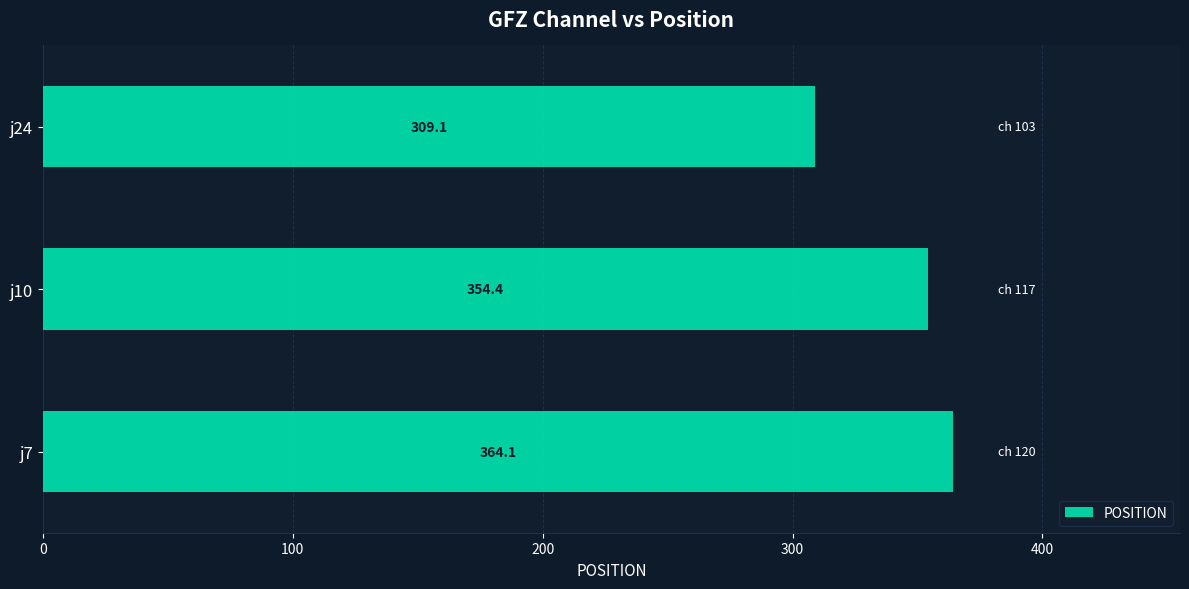

How many categories are shown in the chart?

3